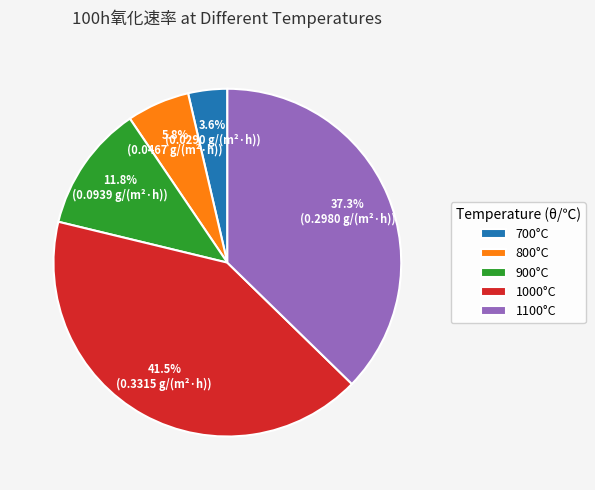

Is the sum of 800°C and 1100°C greater than half?

No